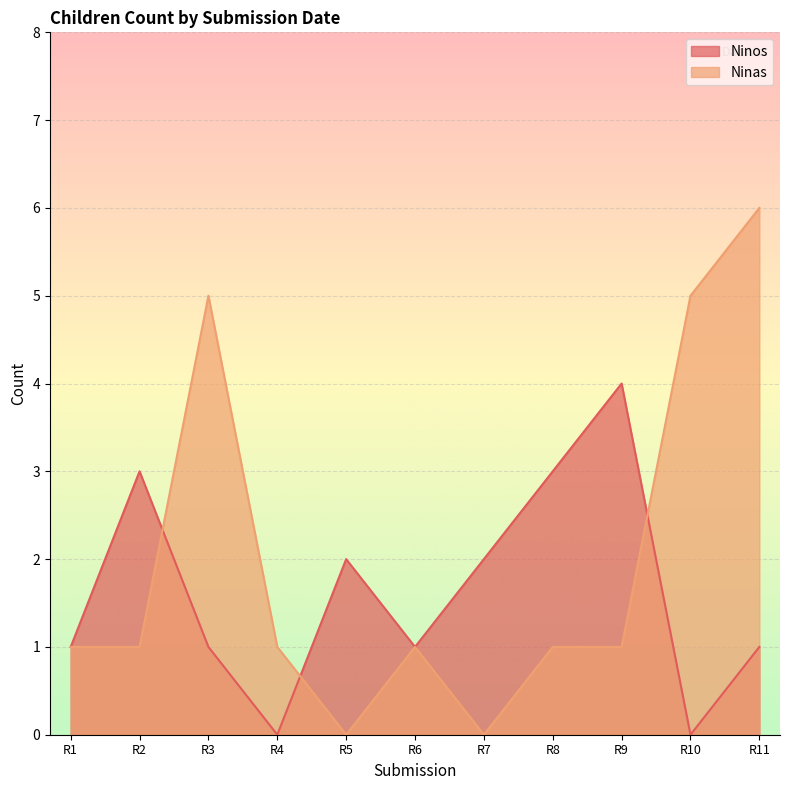

Which series has the largest range (max minus min)?

Ninas